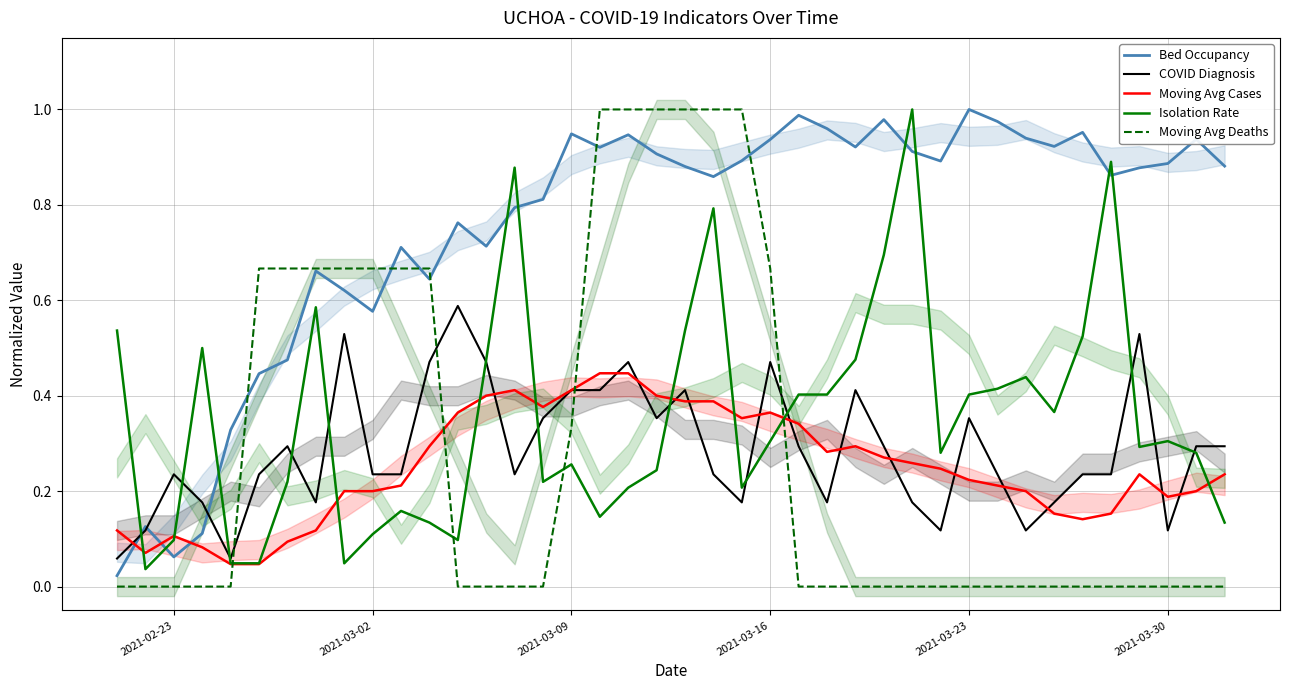

Which series ends up on top after the final intersection of Moving Avg Cases and Moving Avg Deaths?

Moving Avg Cases